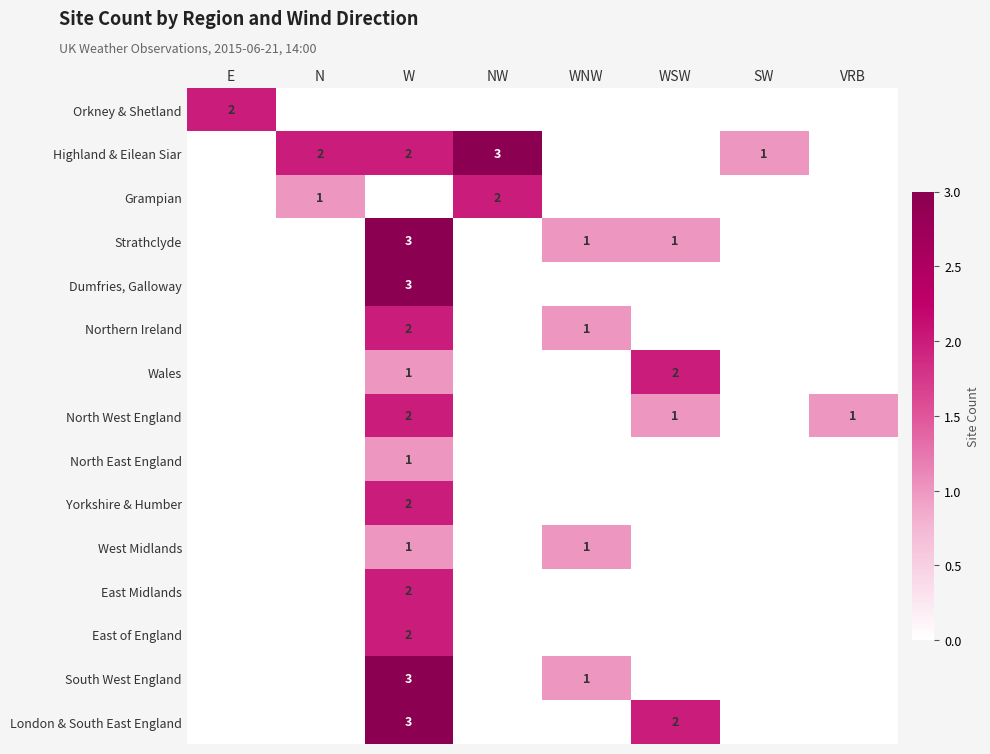

The value of Northern Ireland at WNW is 1. True or false?

True